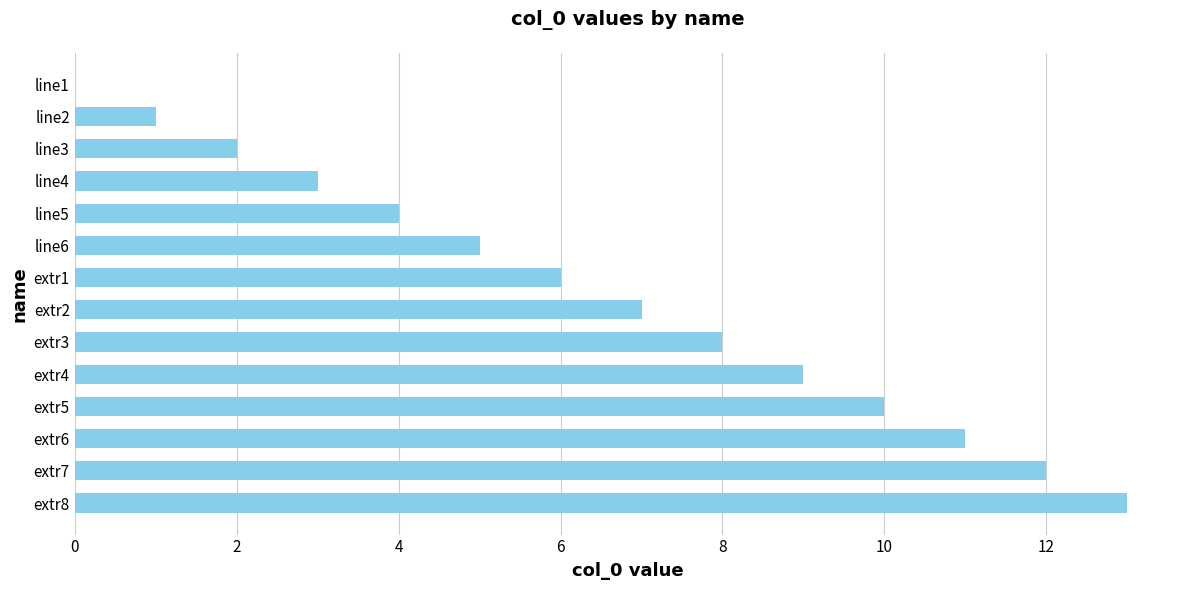

How many categories are shown in the chart?

14